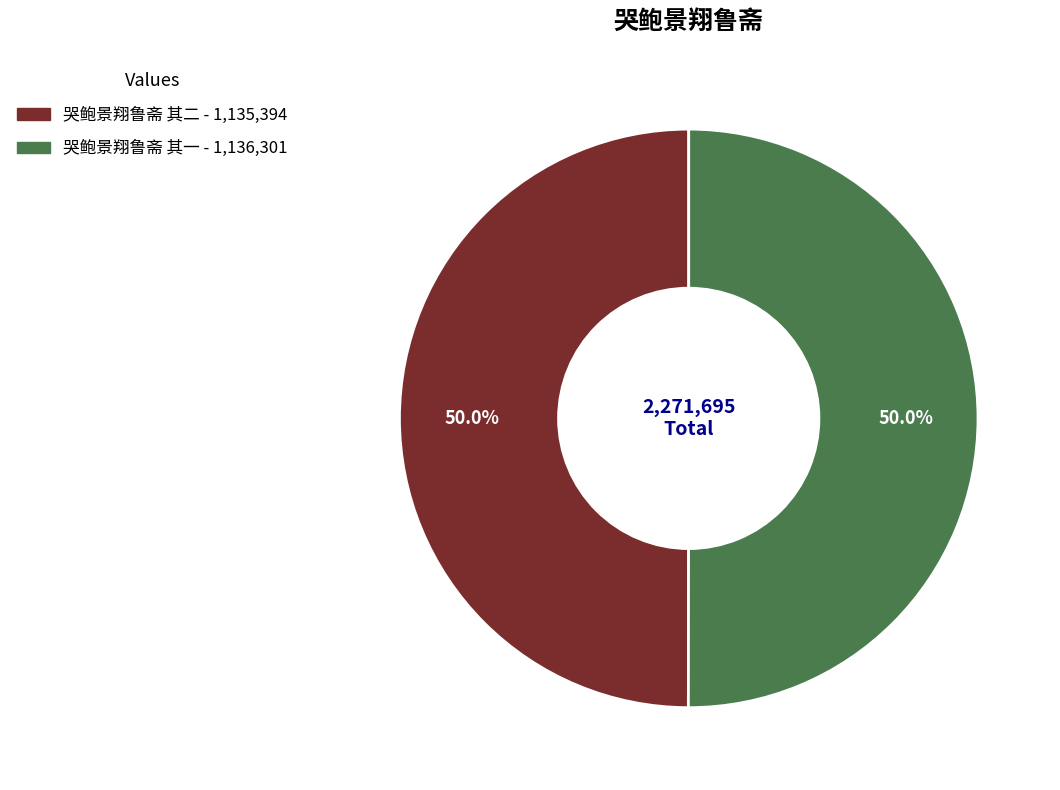

What is the total percentage of 哭鲍景翔鲁斋 其二 and 哭鲍景翔鲁斋 其一?

100.0%